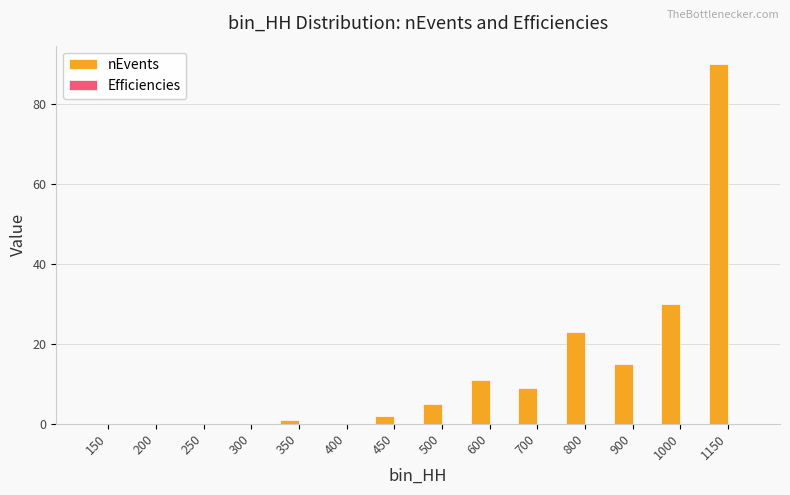

What is the difference between the nEvents values at 700 and 1150?

81.0